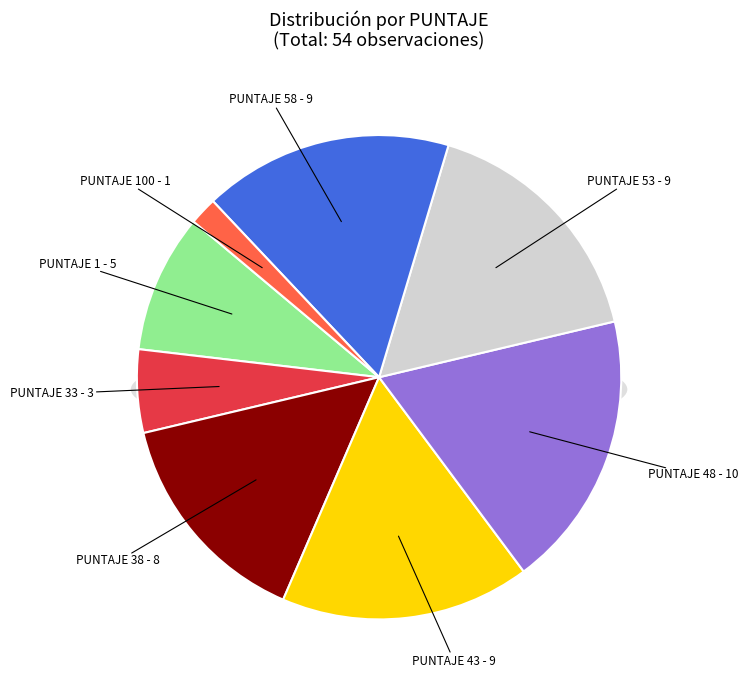

What portion of the pie excludes 43?

83.3%